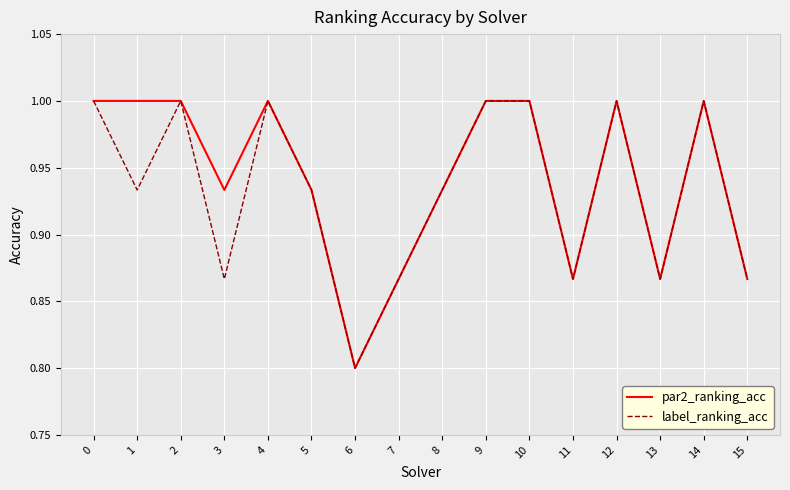

Is this an area chart (filled region under the line)?

No